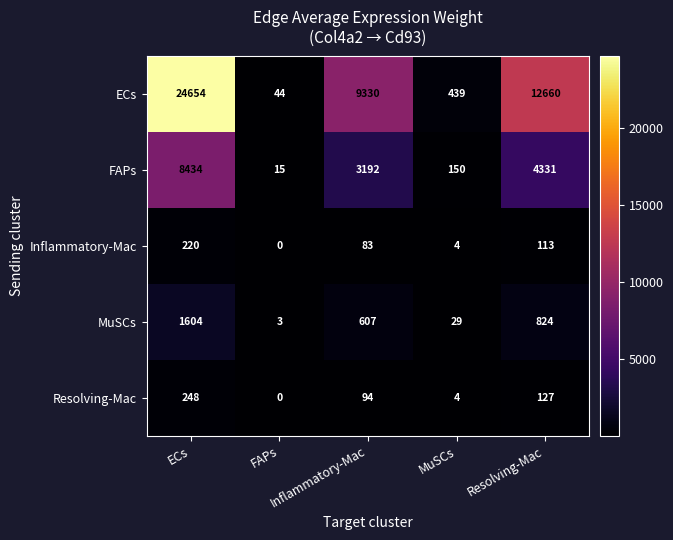

What is the greatest value displayed?

24654